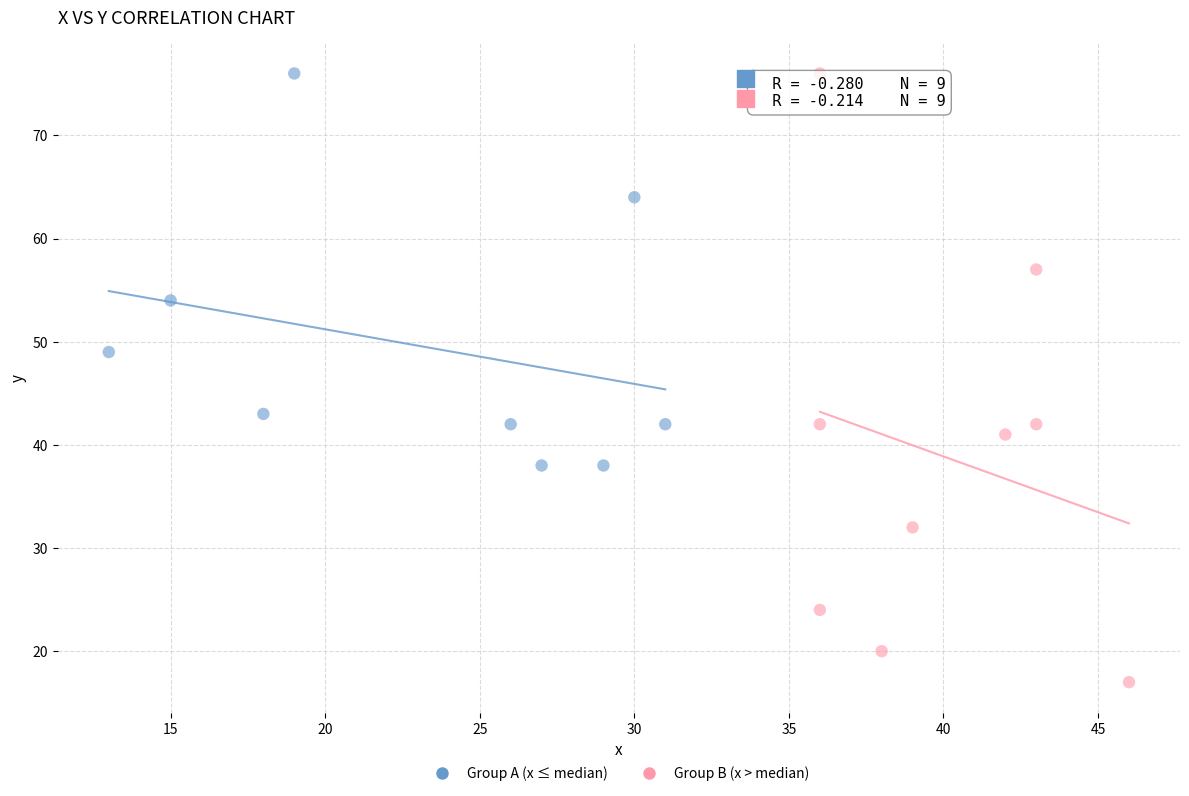

Which series reaches the minimum Y coordinate?

Group B (x > median)